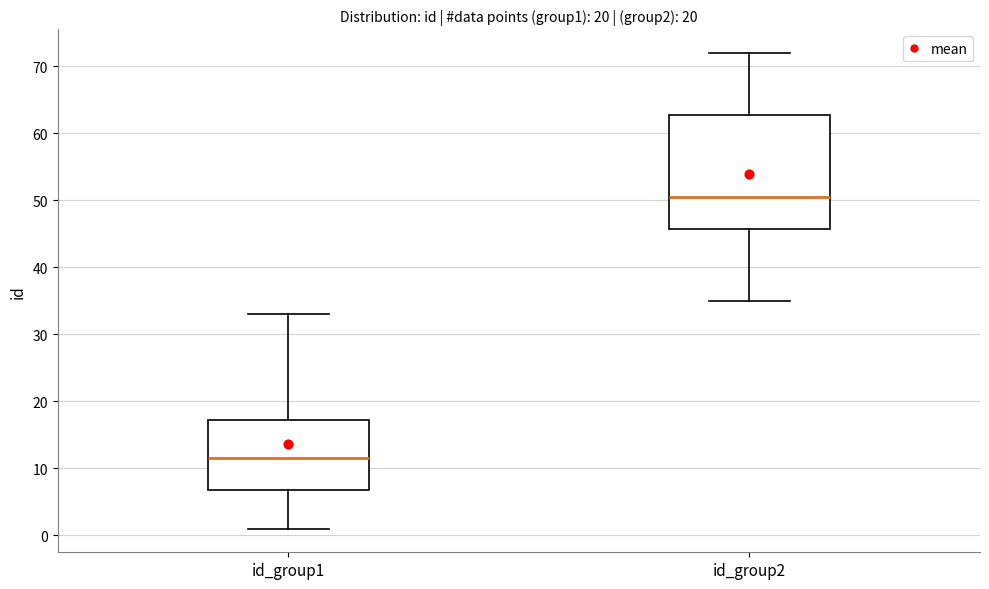

Which box has the lowest median line?

id_group1